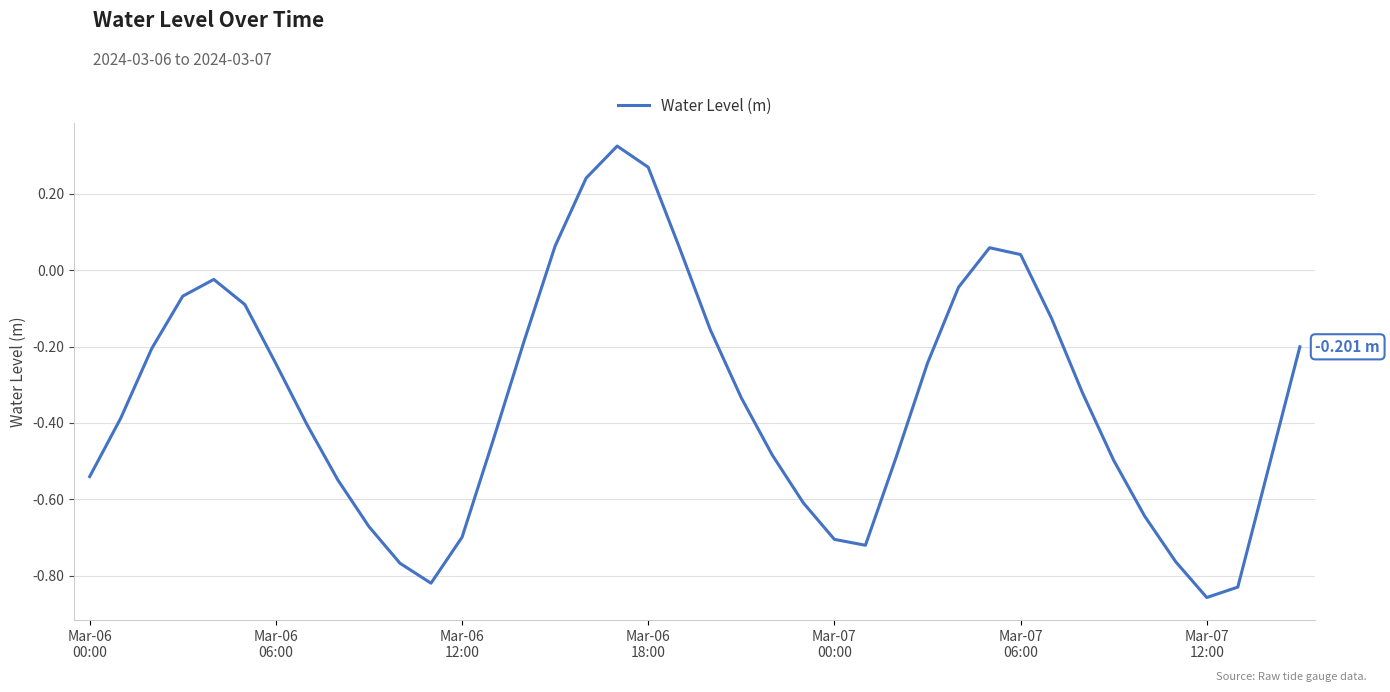

What is the difference between the maximum and minimum values?

1.2